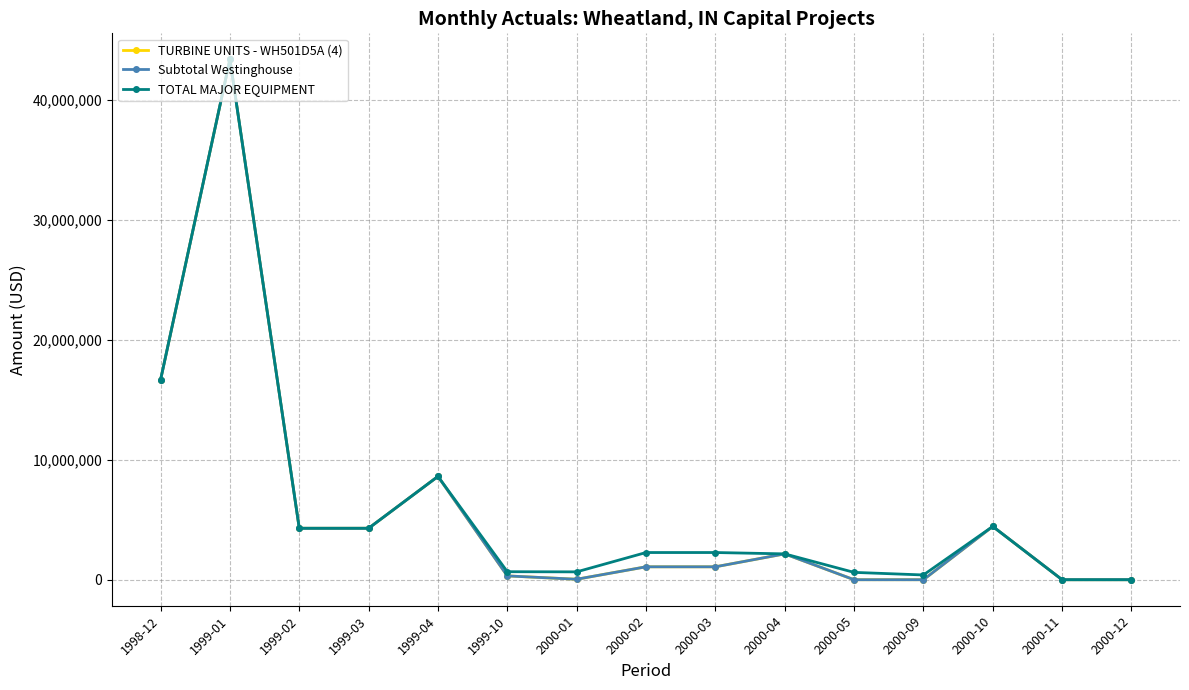

At which category does TOTAL MAJOR EQUIPMENT reach its first local peak?

1999-01